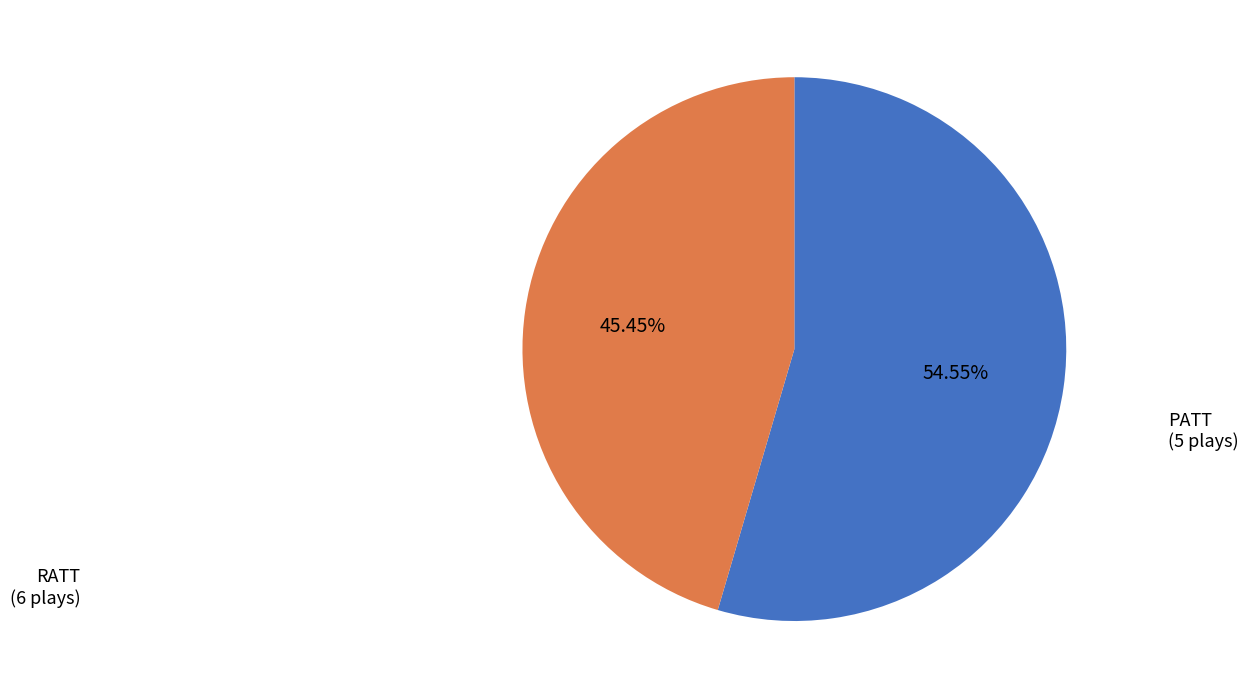

Is there a majority slice in this chart?

Yes